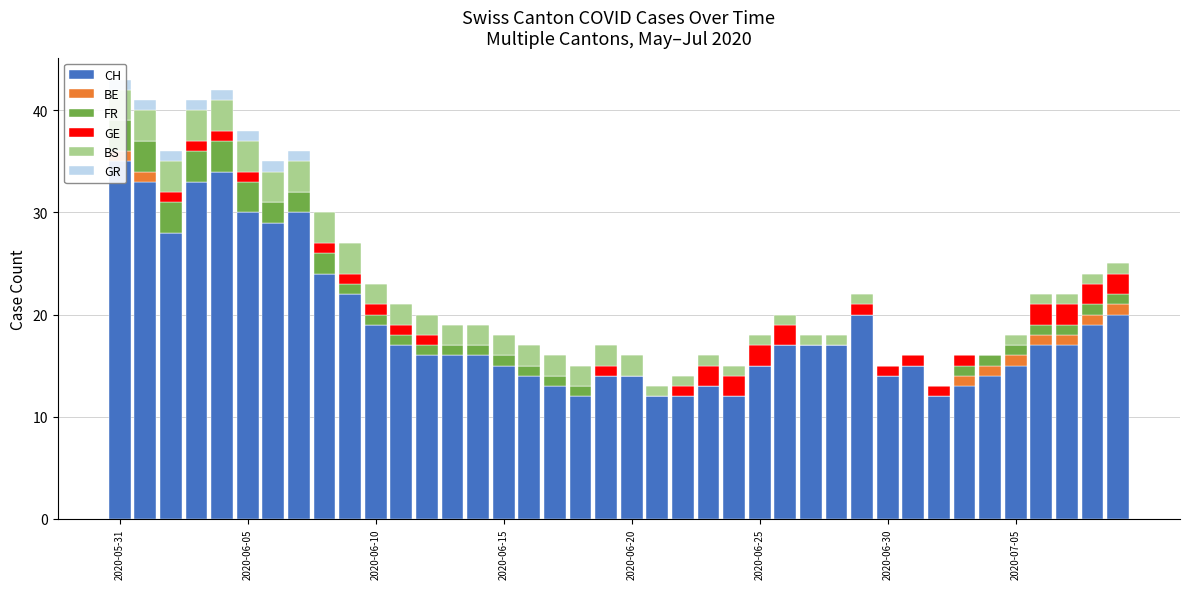

Which series has the widest spread of values?

CH